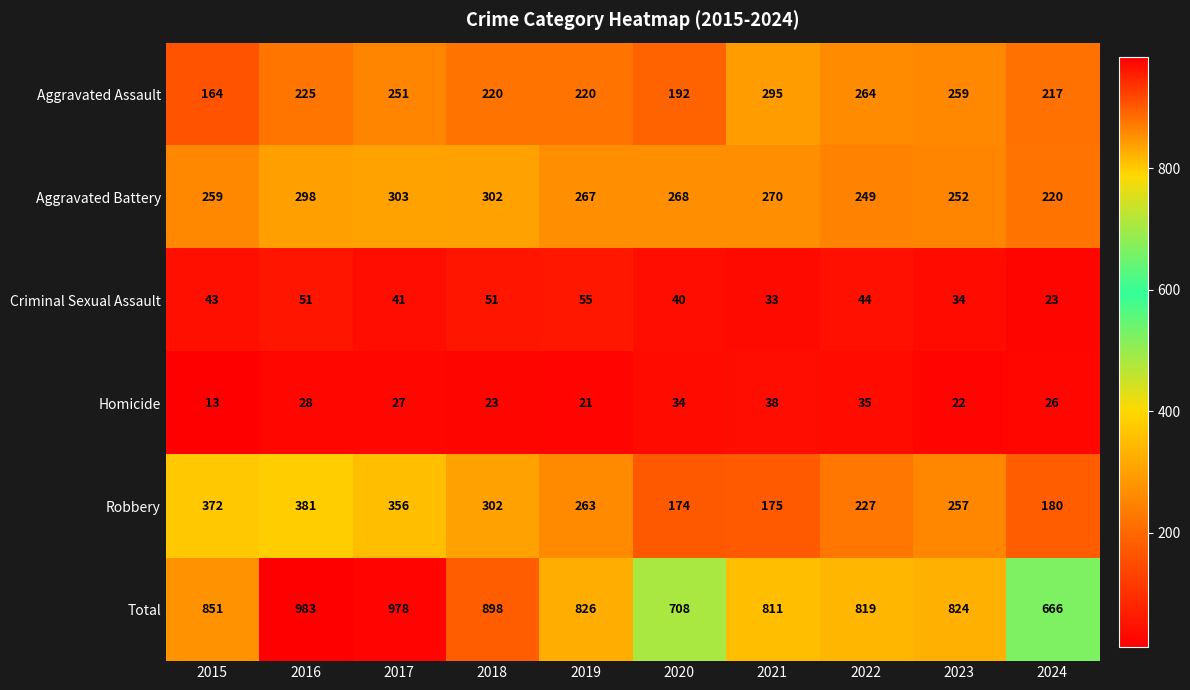

What is the difference between the highest and lowest values at 2019?

805